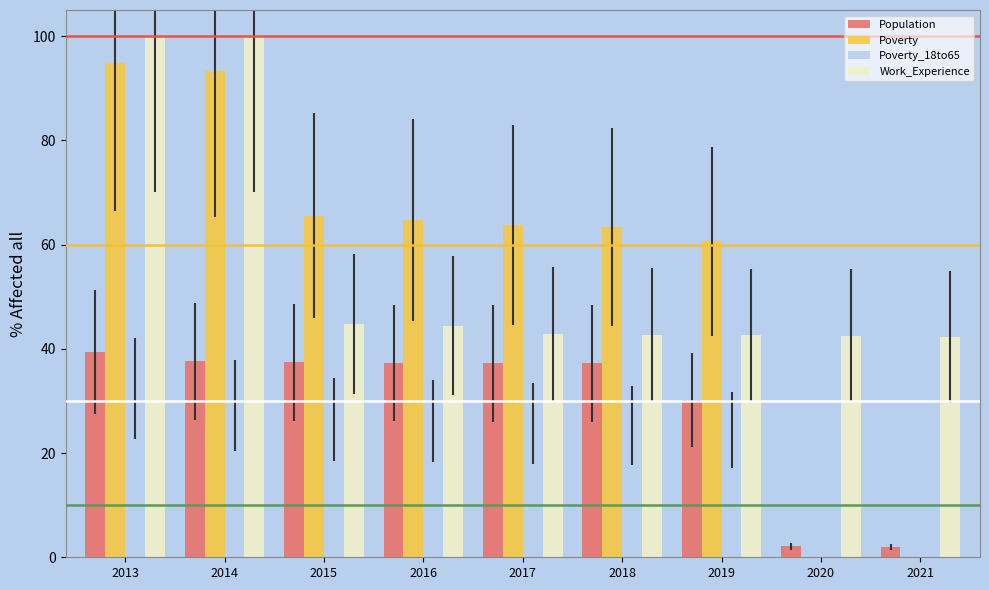

The Poverty series shows 93.3 at 2014. True or false?

True